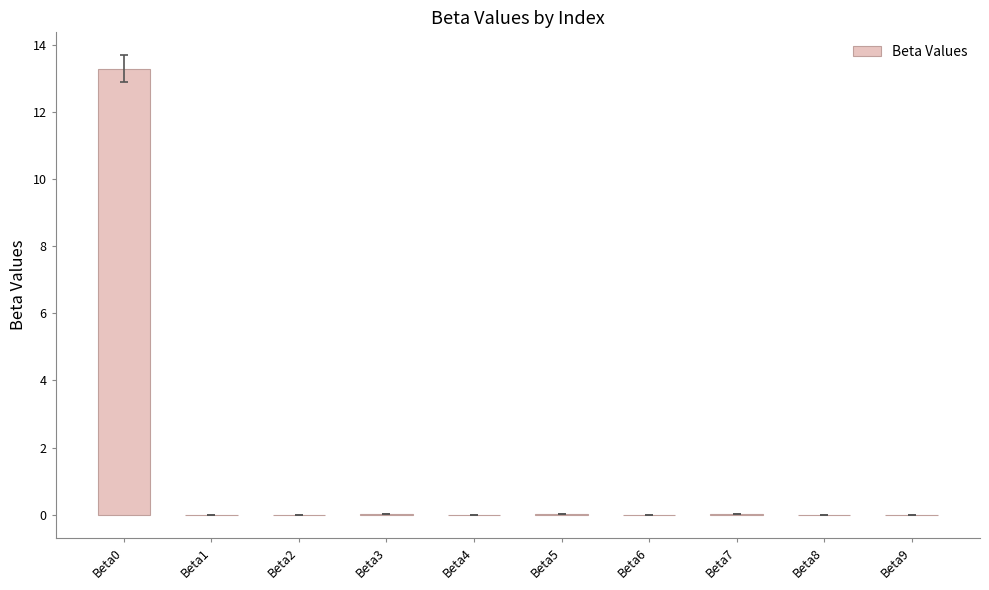

Is it true that the value at Beta3 is 0.0?

True